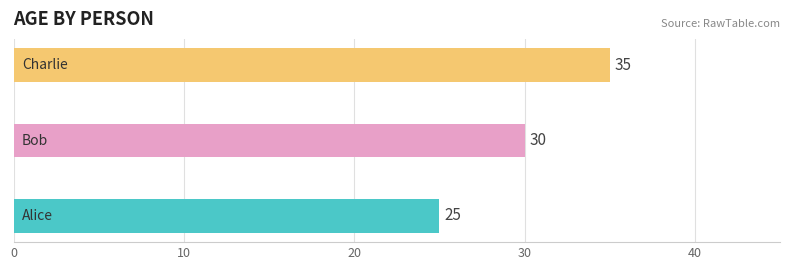

What is the difference between the maximum and second lowest values?

5